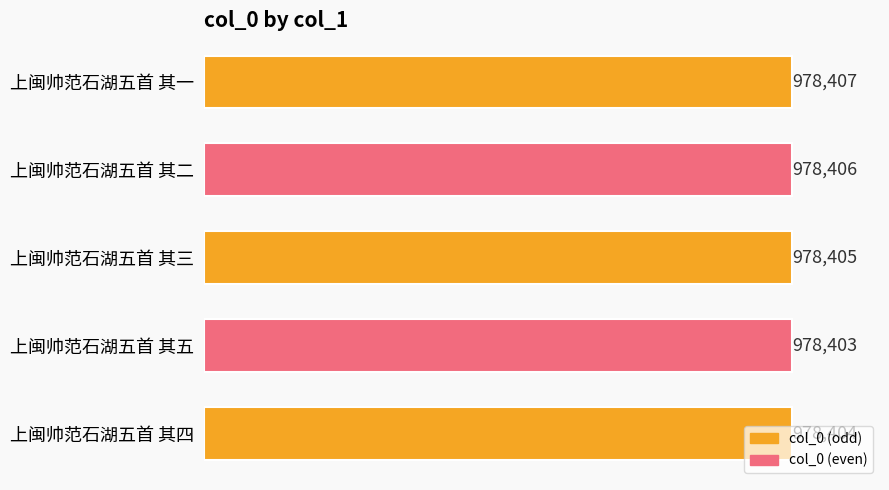

List the labels in order of value, smallest first.

上闽帅范石湖五首 其五, 上闽帅范石湖五首 其四, 上闽帅范石湖五首 其三, 上闽帅范石湖五首 其二, 上闽帅范石湖五首 其一